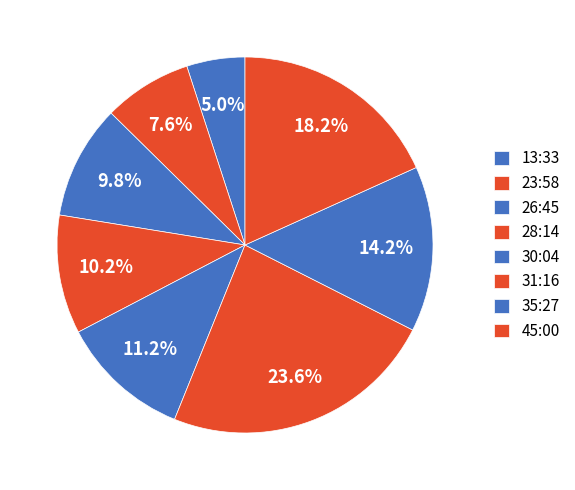

To the nearest percent, what is the average slice percentage?

12%